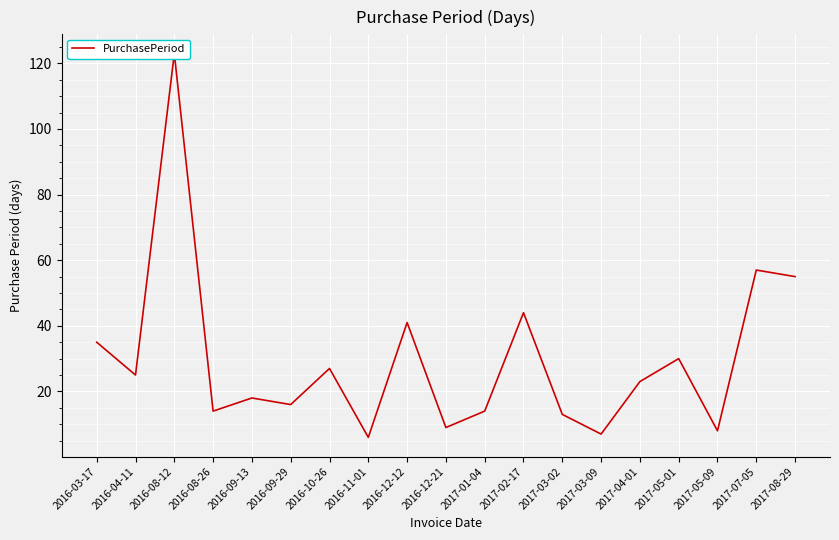

Where does the data first go above 23?

2016-03-17